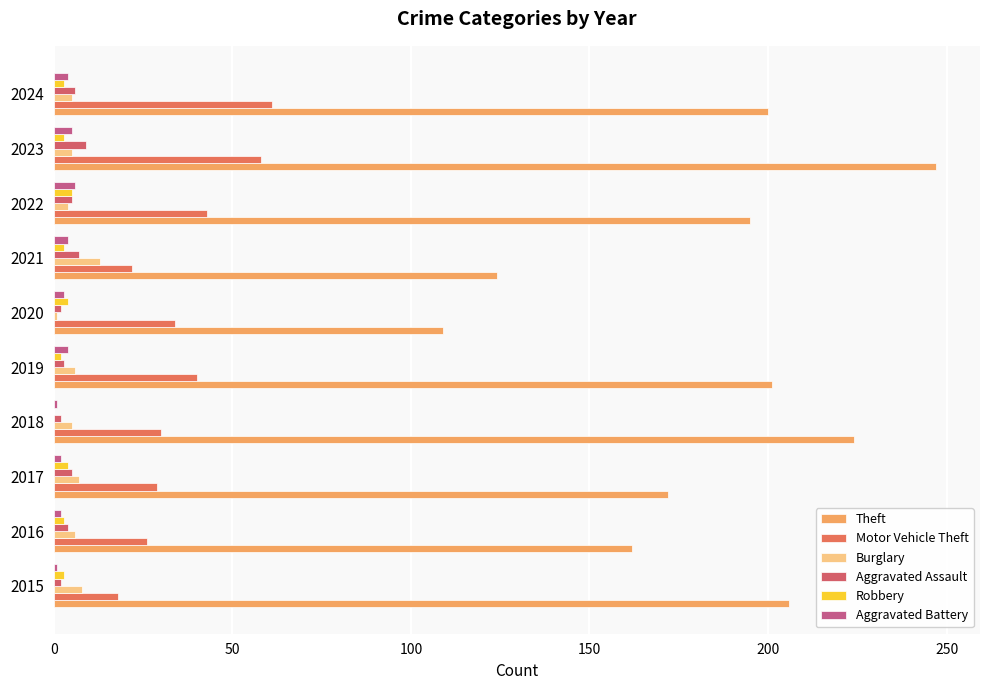

How many bars are there in each group?

6